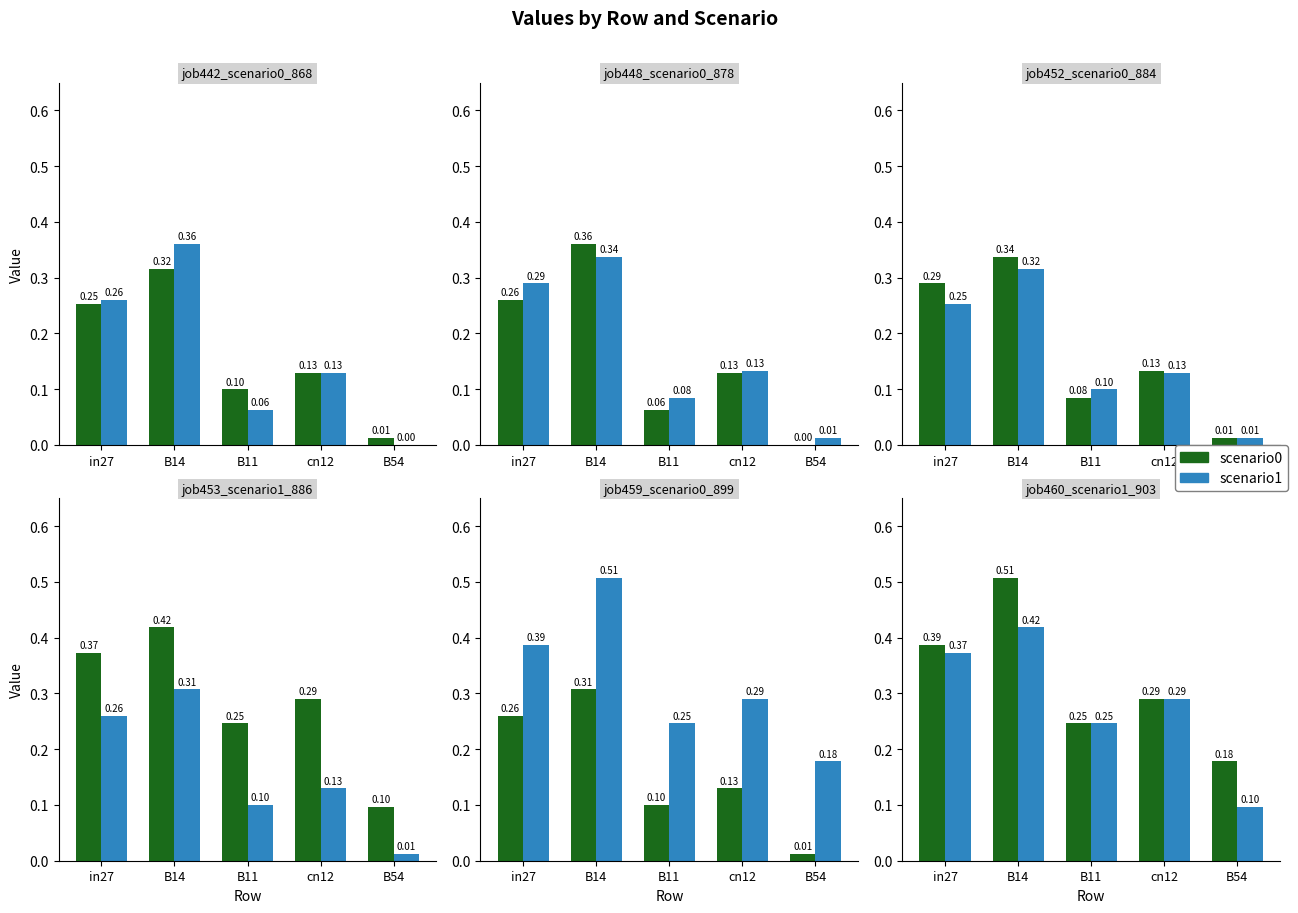

Rank the series at cn12 from lowest to highest value.

job442_scenario0_868, job448_scenario0_878, job459_scenario0_899, job452_scenario0_884, job453_scenario1_886, job460_scenario1_903